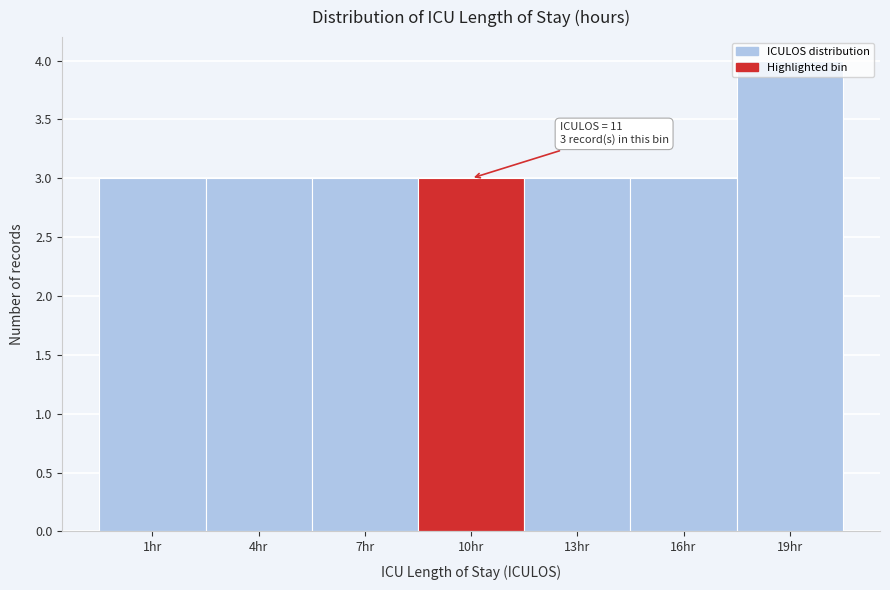

What is the average value?

3